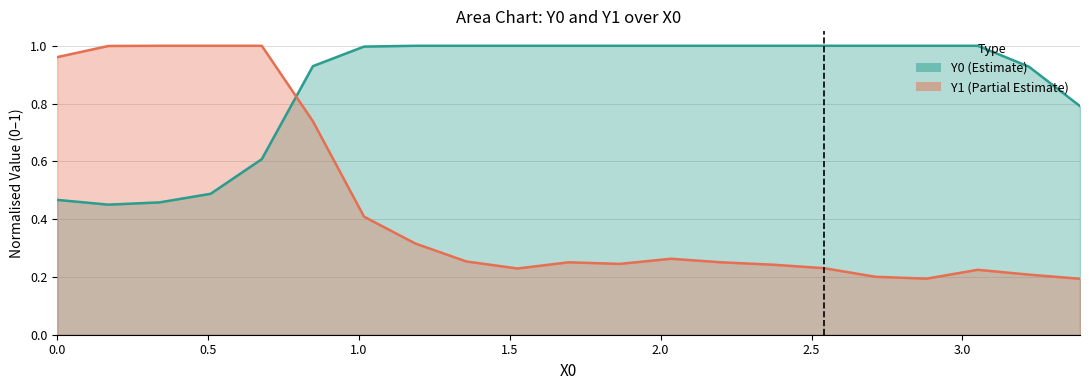

How many intersections are there between Y0 and Y1?

1